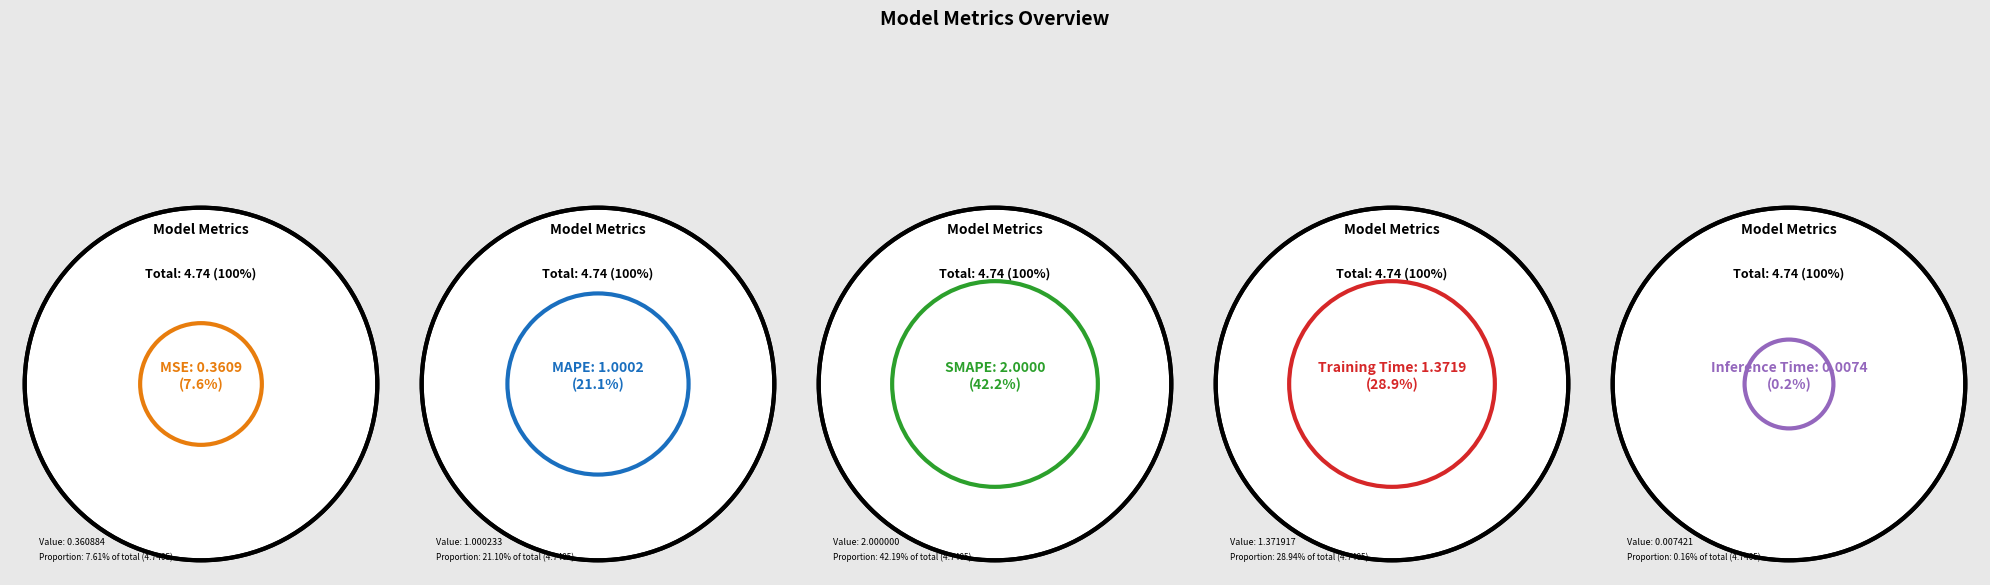

The MAPE slice represents 27% of the pie. True or false?

False